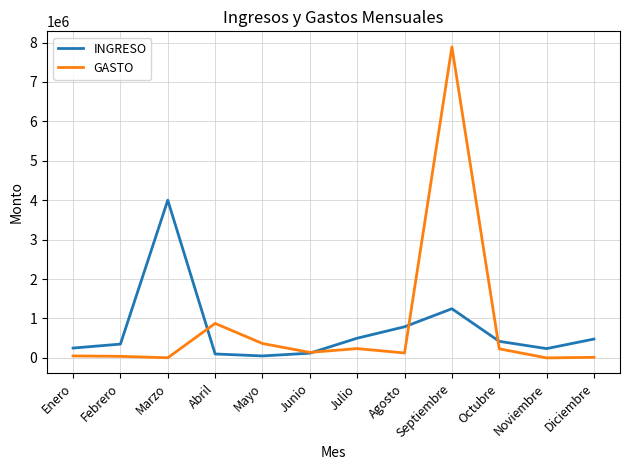

Where is INGRESO nearest to the value 2025000?

Septiembre